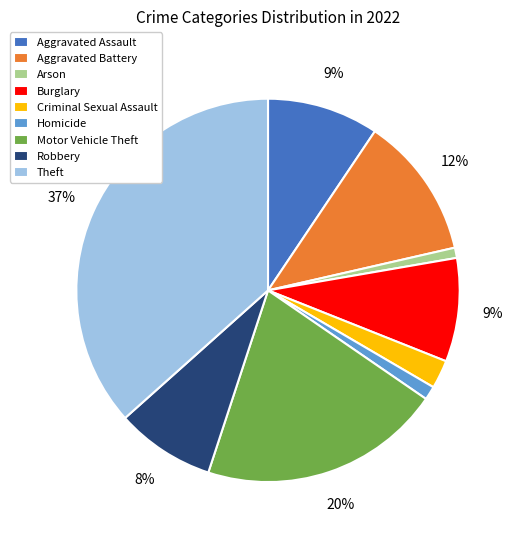

Combined, do Motor Vehicle Theft and Aggravated Battery account for over 50%?

No